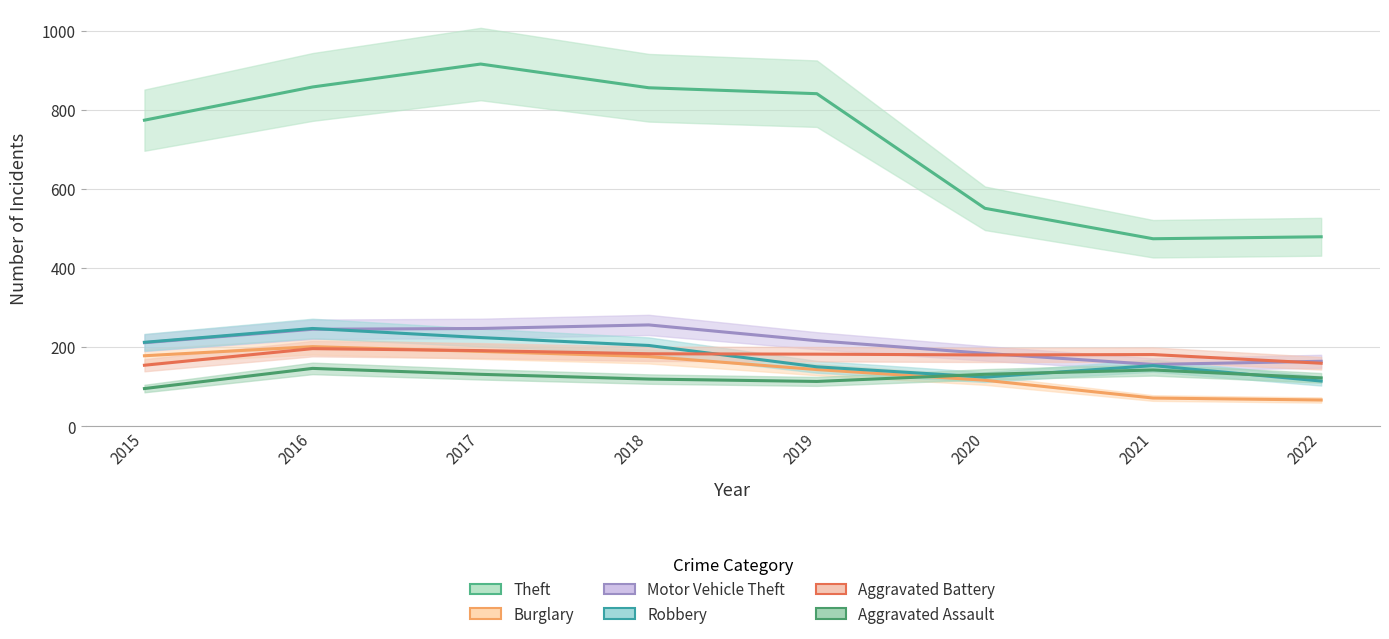

At 2016, list the series in order from largest to smallest.

Theft, Robbery, Motor Vehicle Theft, Burglary, Aggravated Battery, Aggravated Assault